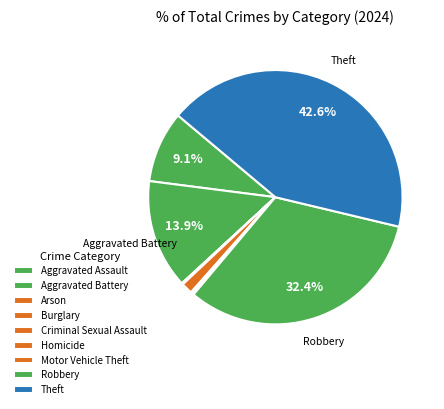

To the nearest percent, what is the combined percentage of Homicide and Aggravated Assault?

9%